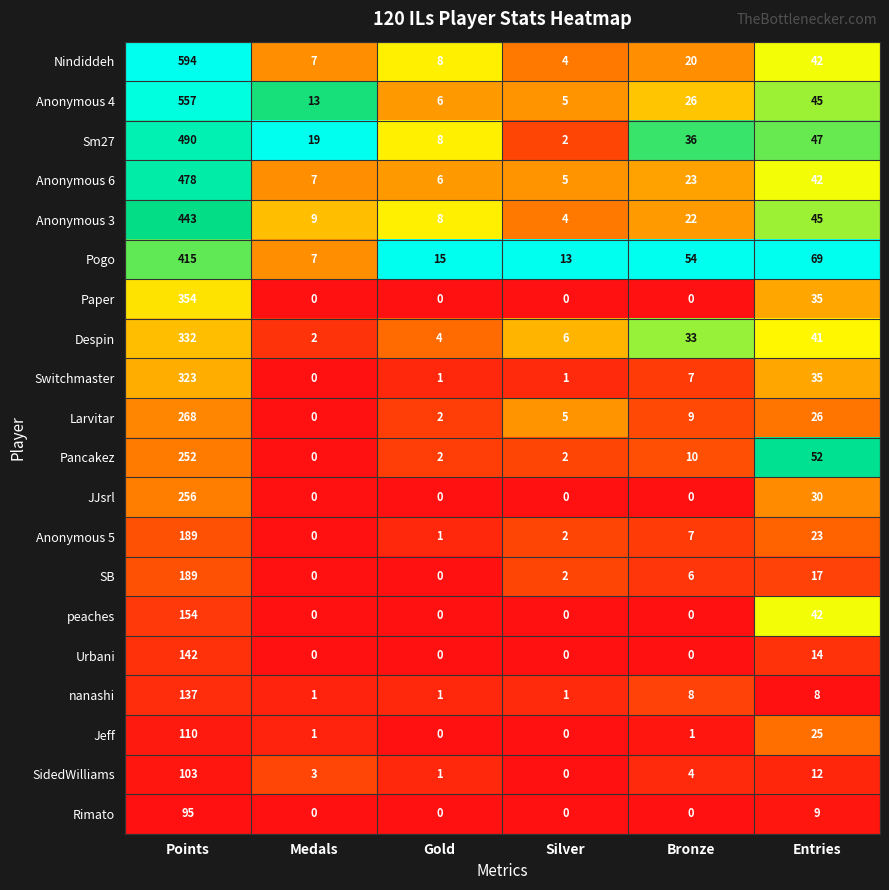

Which series has the largest total across all categories?

Nindiddeh